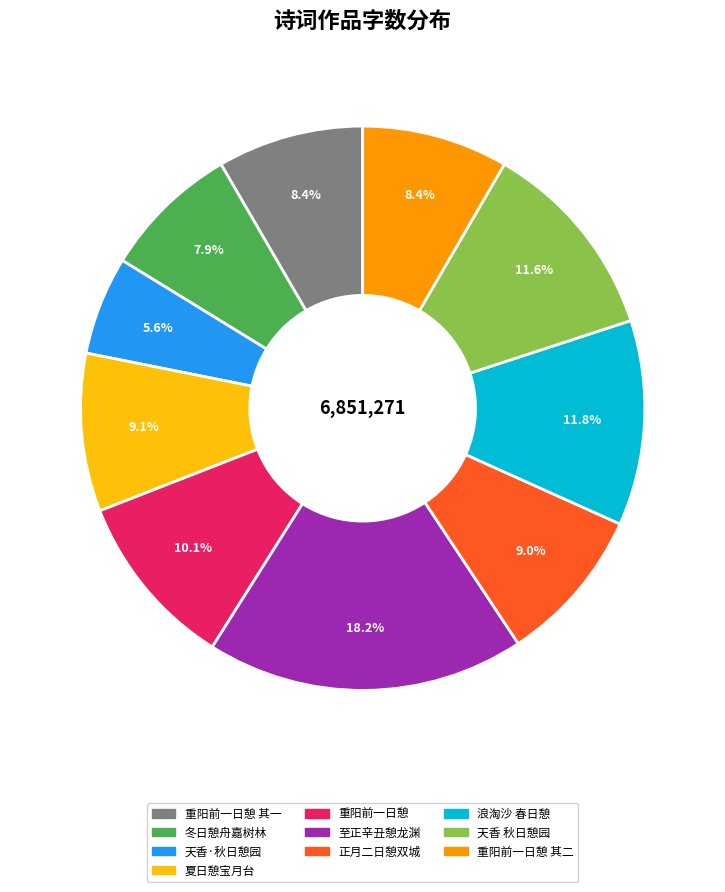

Approximately how many times larger is the value at 至正辛丑憩龙渊 compared to 重阳前一日憩?

1.8